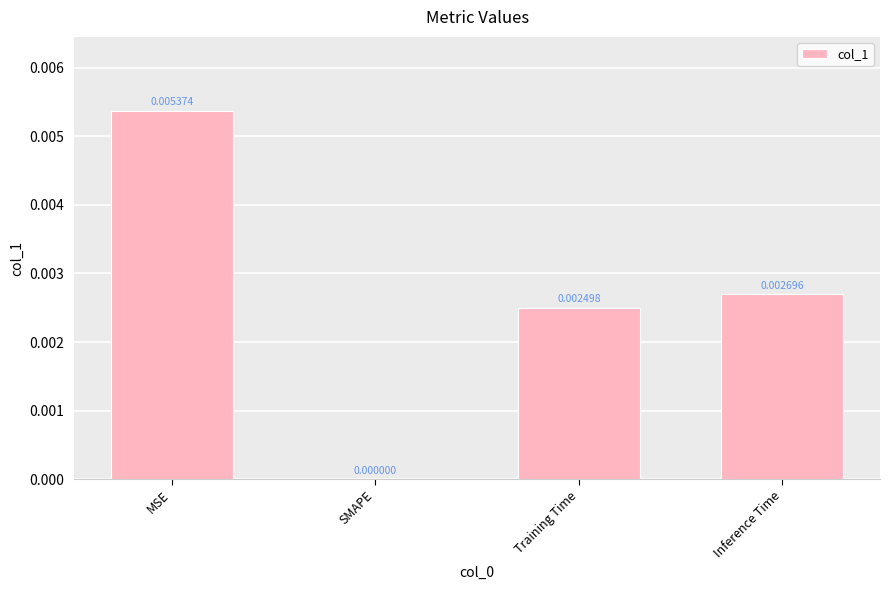

Which label corresponds to the largest value in the chart?

MSE